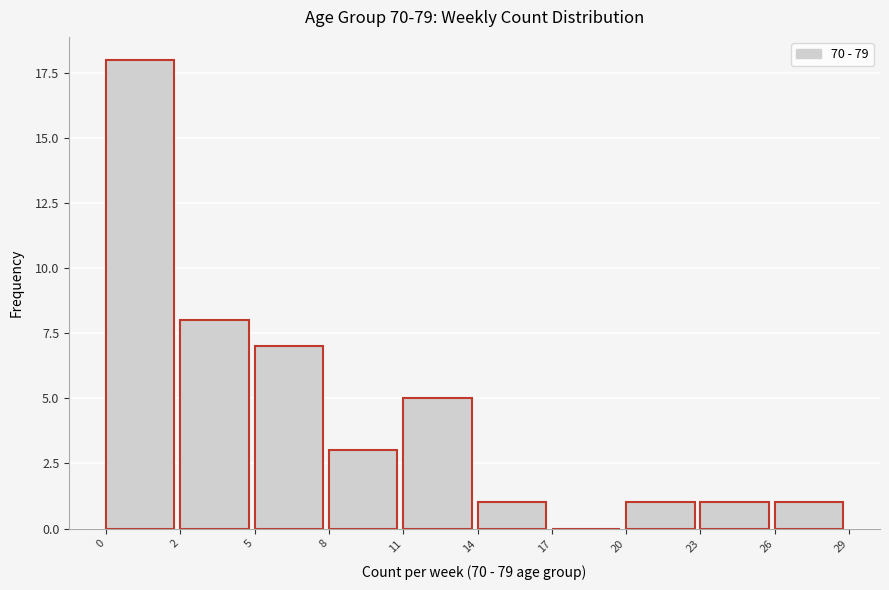

Reading left to right, list all the values displayed in this chart.

0=18	2=8	5=7	8=3	11=5	14=1	17=0	20=1	23=1	26=1